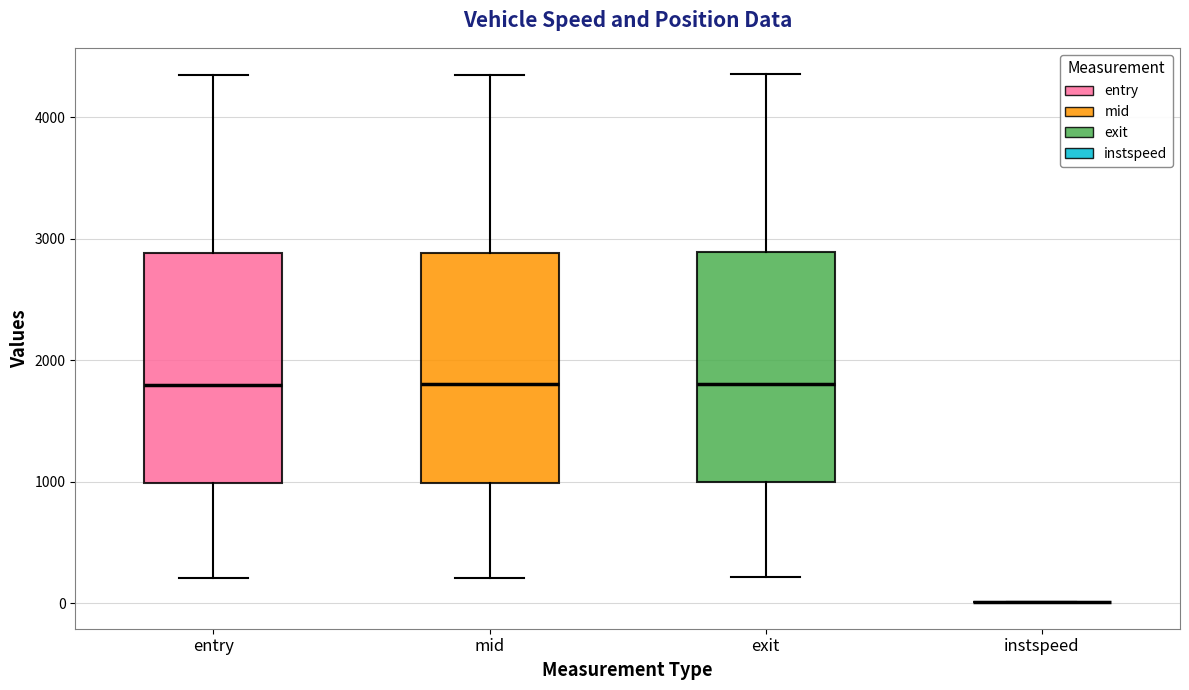

Reading left to right, transcribe this box plot: for each box, give where its median line is, the range the box spans, and where its two whiskers end, as read against the y-axis. The values are not printed on the chart, so give them approximately, as read against the axis.

entry: median 1800, box 1000 to 2900, whiskers 200 to 4300
mid: median 1800, box 1000 to 2900, whiskers 200 to 4400
exit: median 1800, box 1000 to 2900, whiskers 200 to 4400
instspeed: box collapsed to a line at 0, whiskers 0 to 0